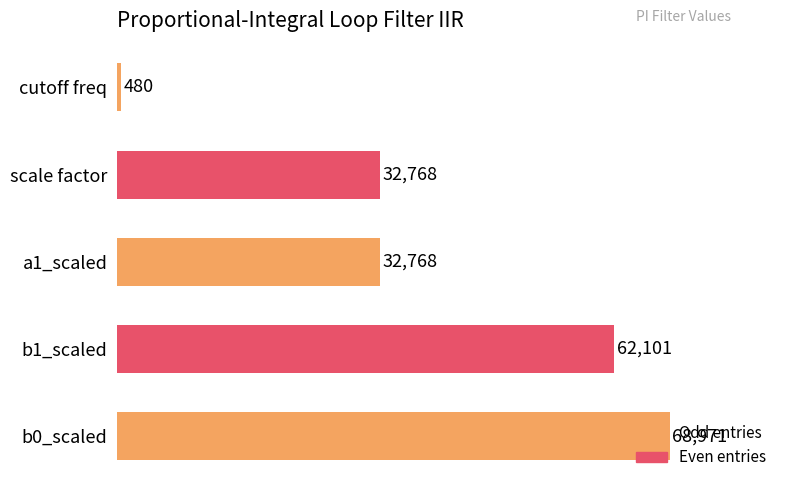

Are the bars horizontal?

Yes